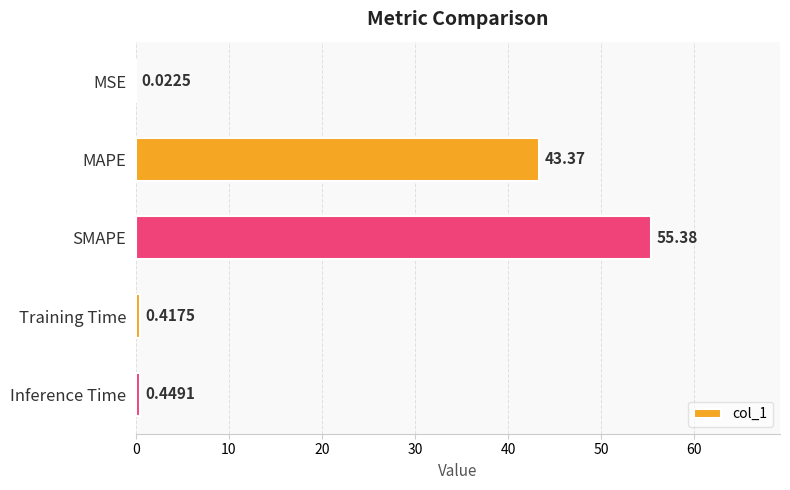

What is the change in value from MAPE to Training Time?

-43.0